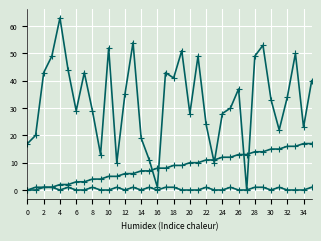

Is this an area chart (filled region under the line)?

No